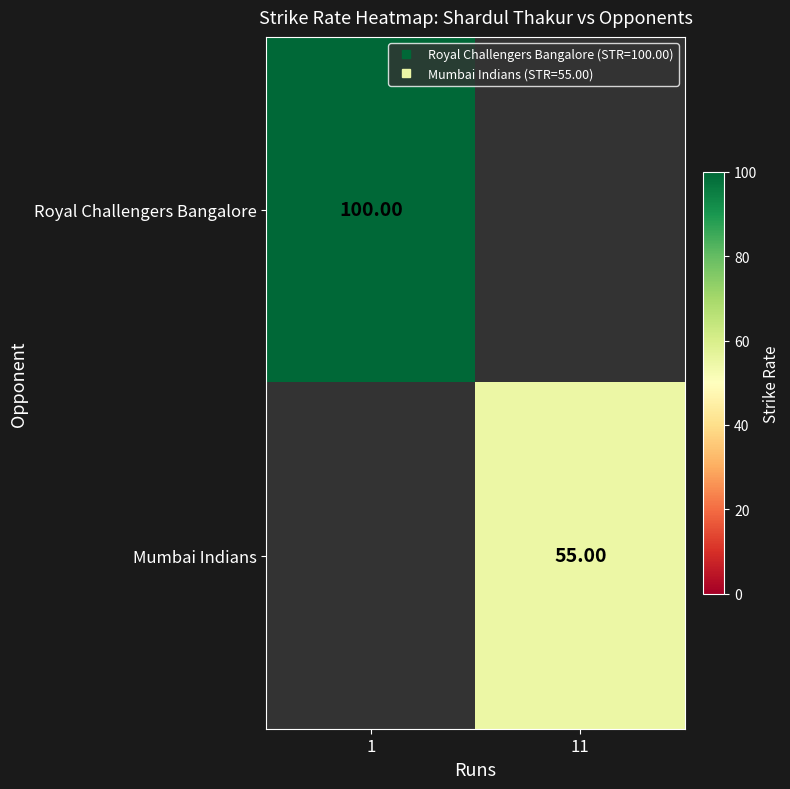

Rank the series by their maximum value, from highest to lowest.

Royal Challengers Bangalore, Mumbai Indians